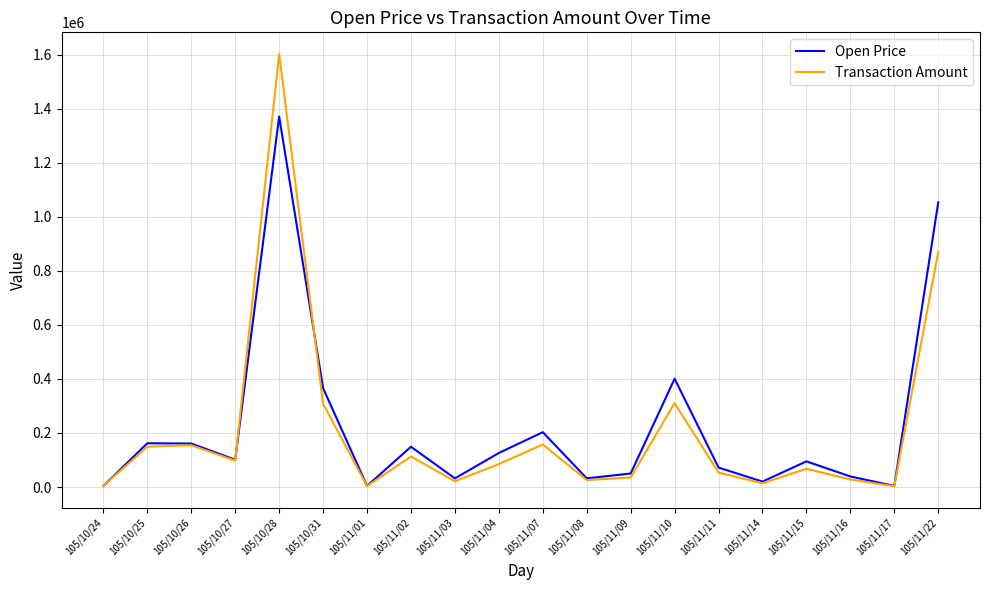

The value of Open Price at 105/10/28 is 2274728. True or false?

False